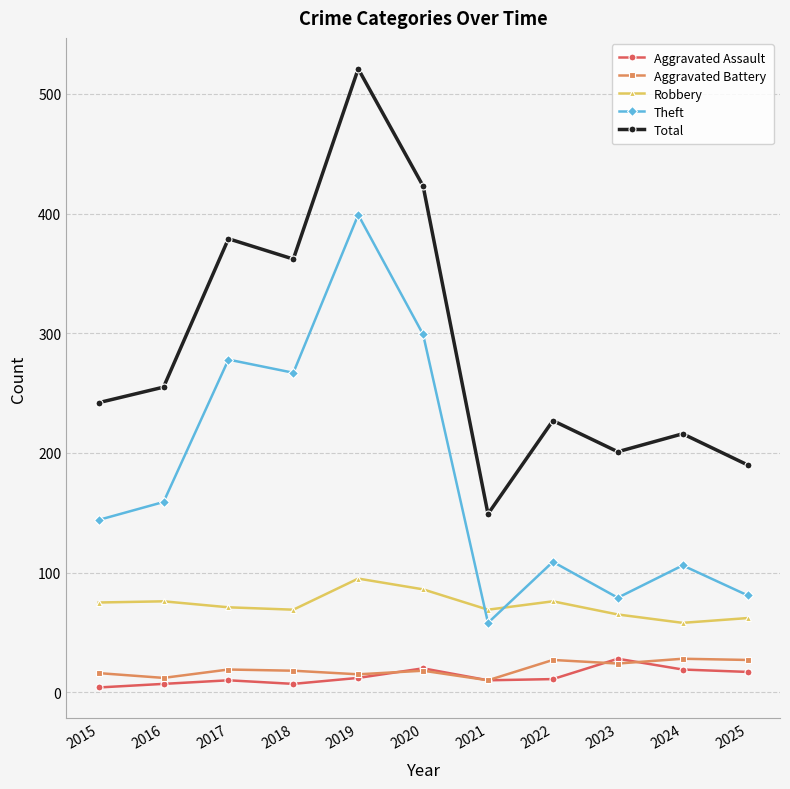

What is the spread (max minus min) of values at 2020?

405